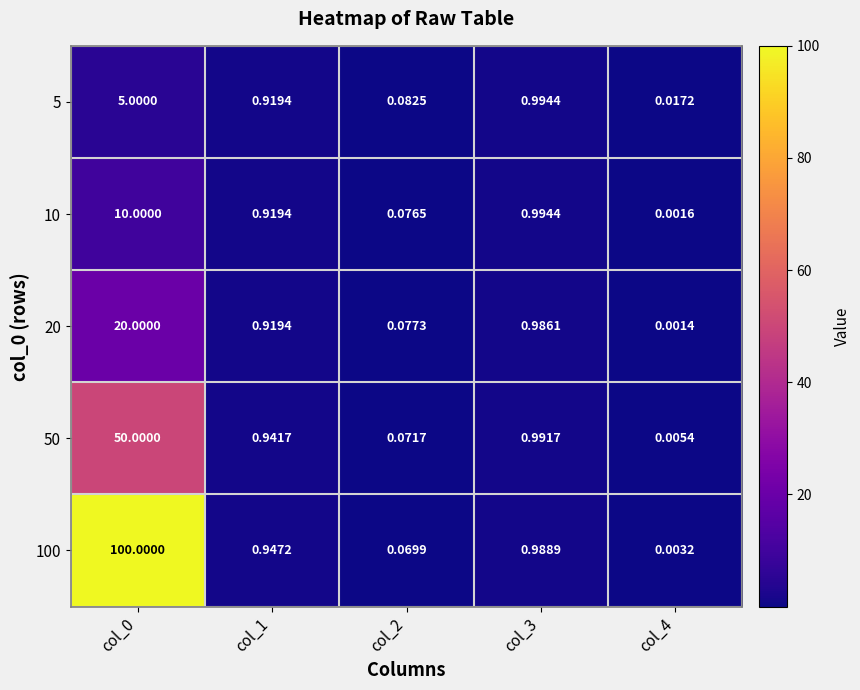

Is the value of 10 at col_1 greater than the value of 5 at col_4?

Yes